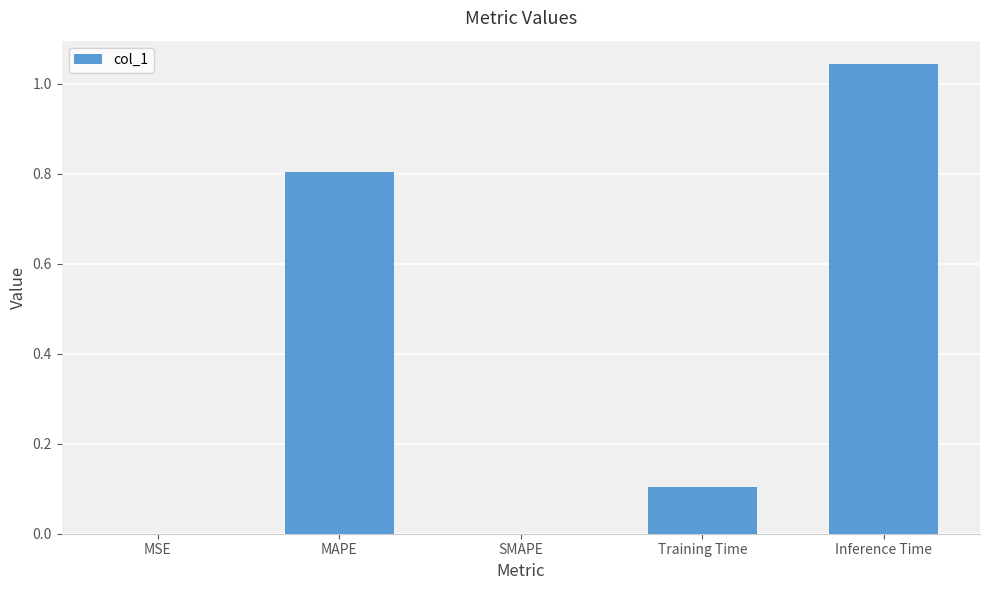

Is it true that the value at Inference Time is 1.5?

False